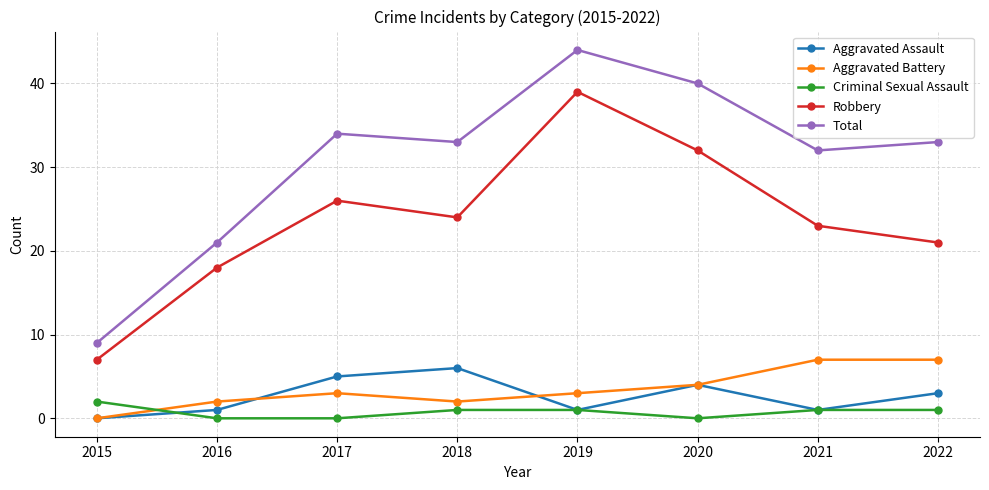

Read the Aggravated Battery value at 2022.

7